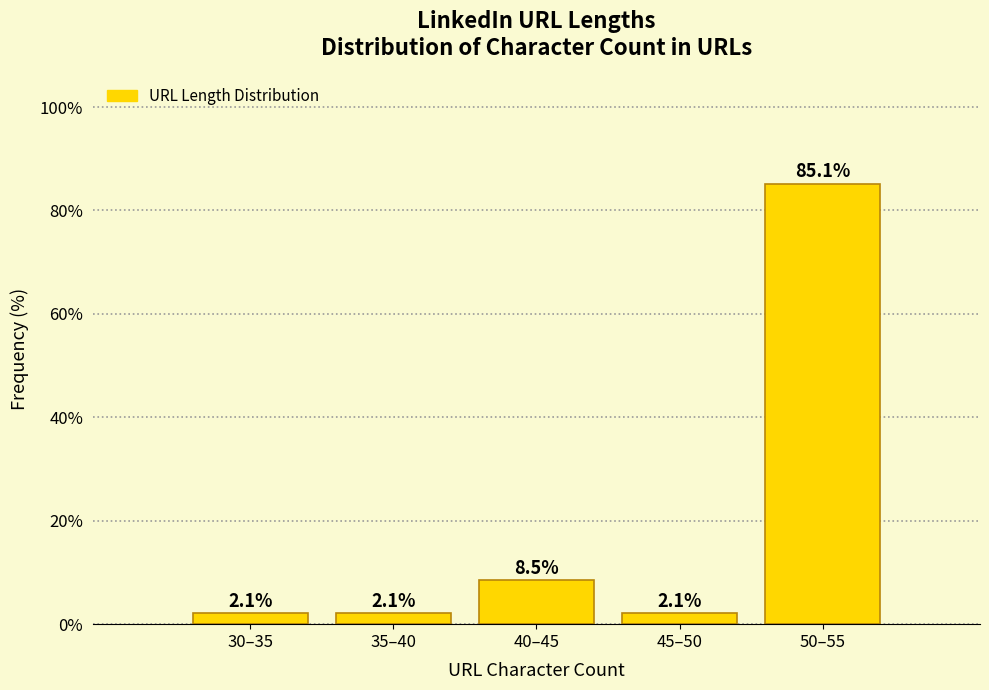

Reading right to left, transcribe all the data shown in this chart.

85.1	2.1	8.5	2.1	2.1